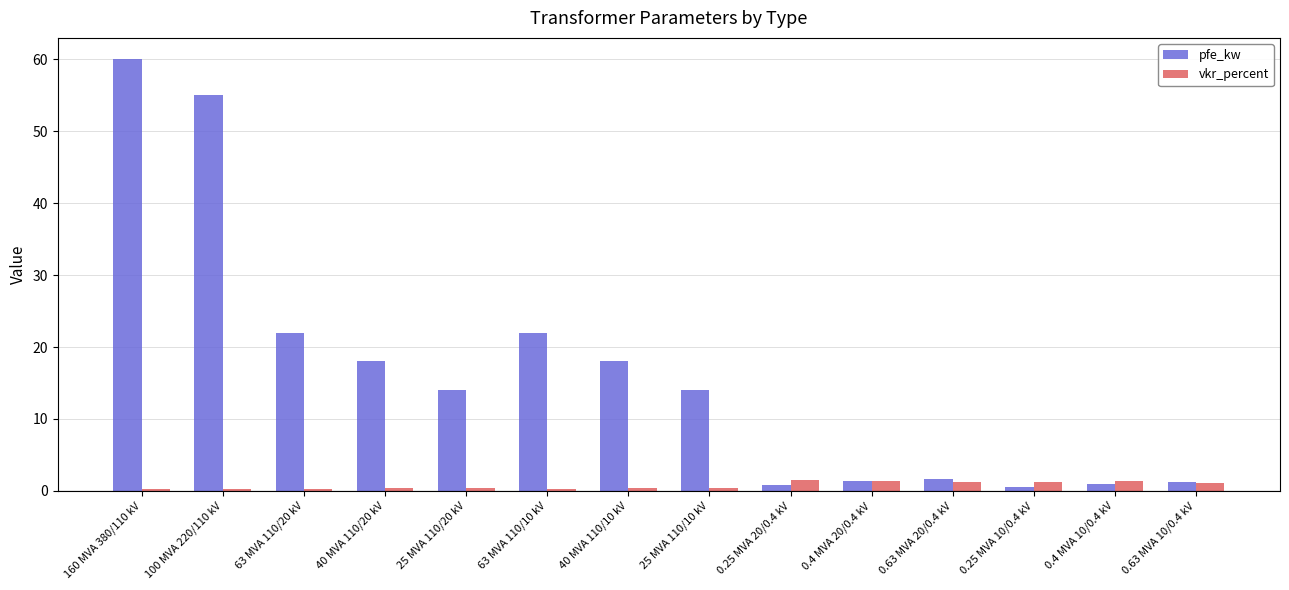

What is the difference between the maximum and minimum values in the pfe_kw series?

59.4